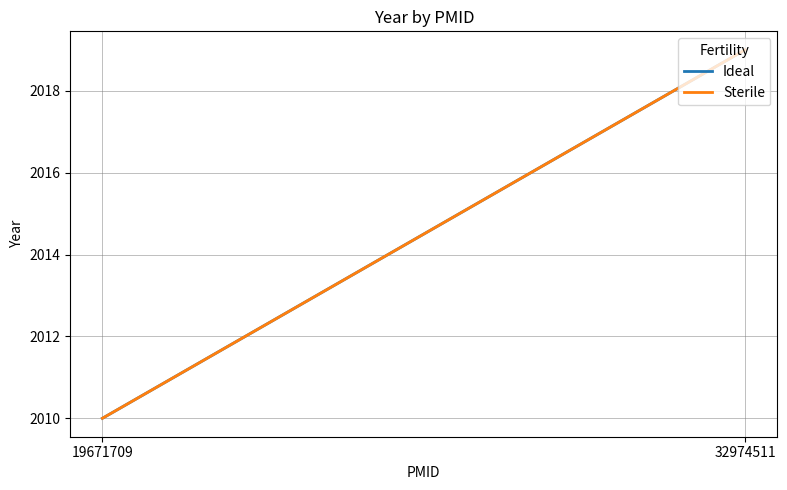

Reading right to left, extract all data points from this chart.

Ideal: 2019	2010
Sterile: 2019	2010